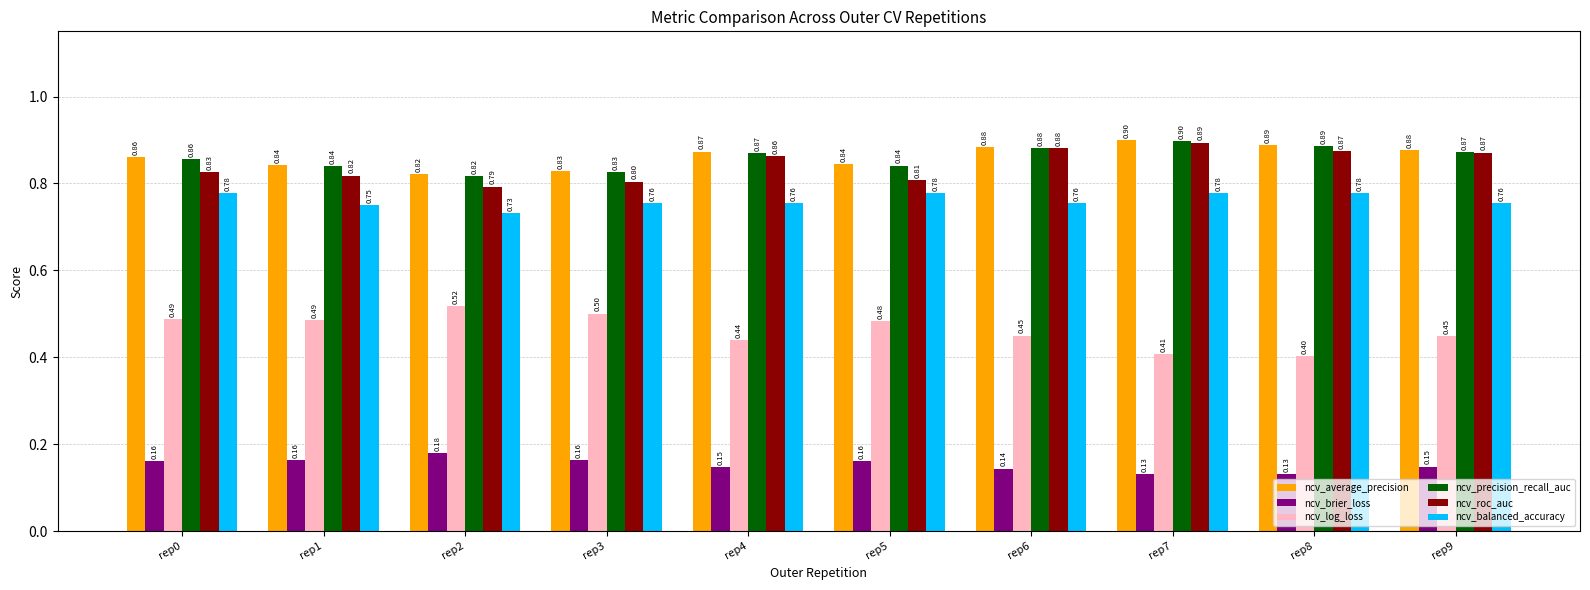

What is the approximate value of ncv_average_precision at rep7?

0.9